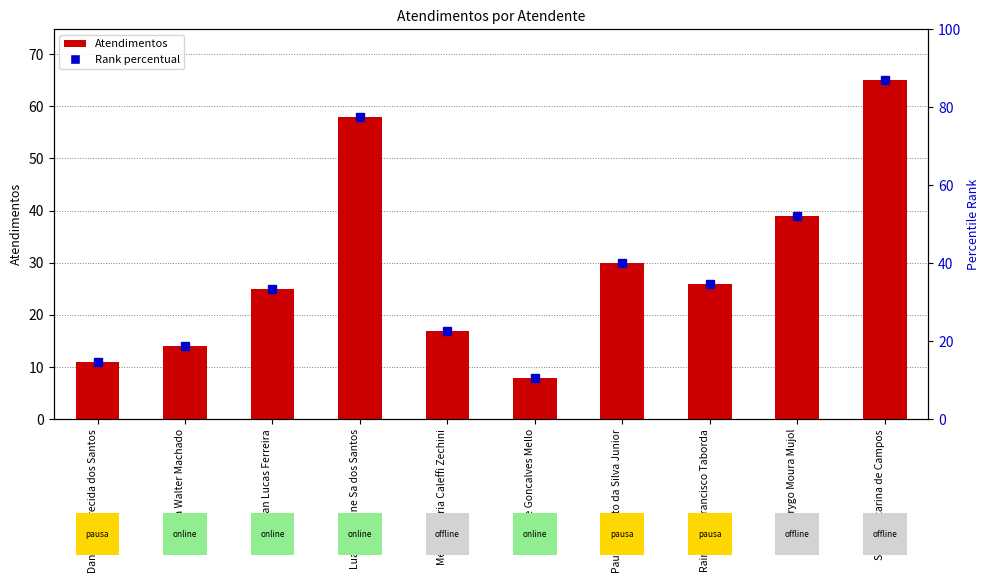

At which label is the value closest to 36?

Rodrygo Moura Mujol